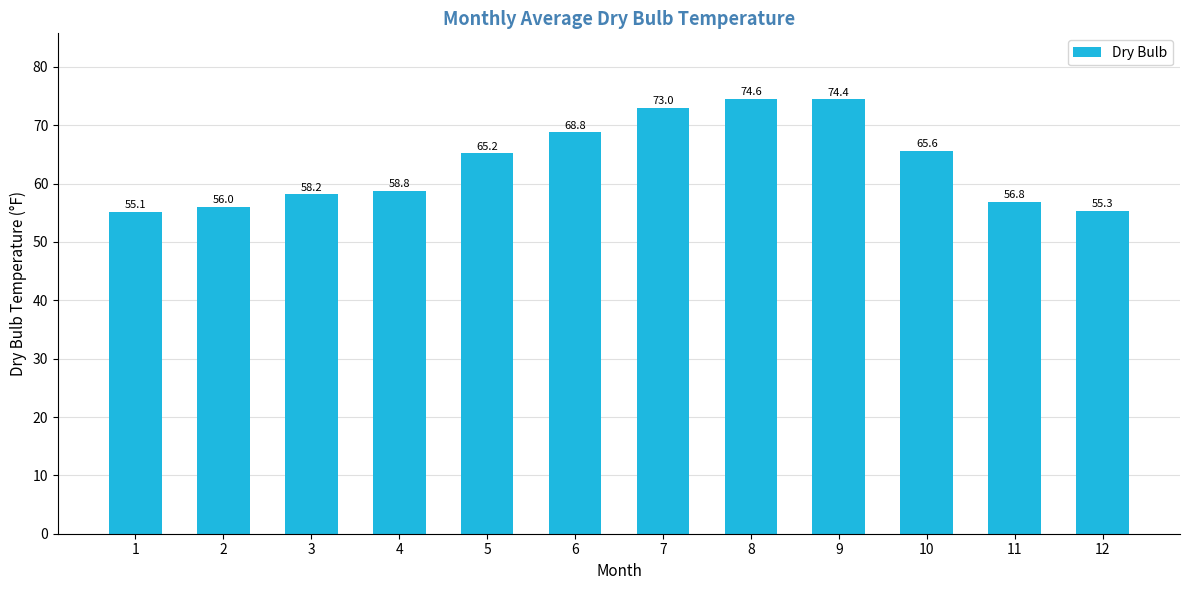

Rank the categories by value from highest to lowest.

8, 9, 7, 6, 10, 5, 4, 3, 11, 2, 12, 1